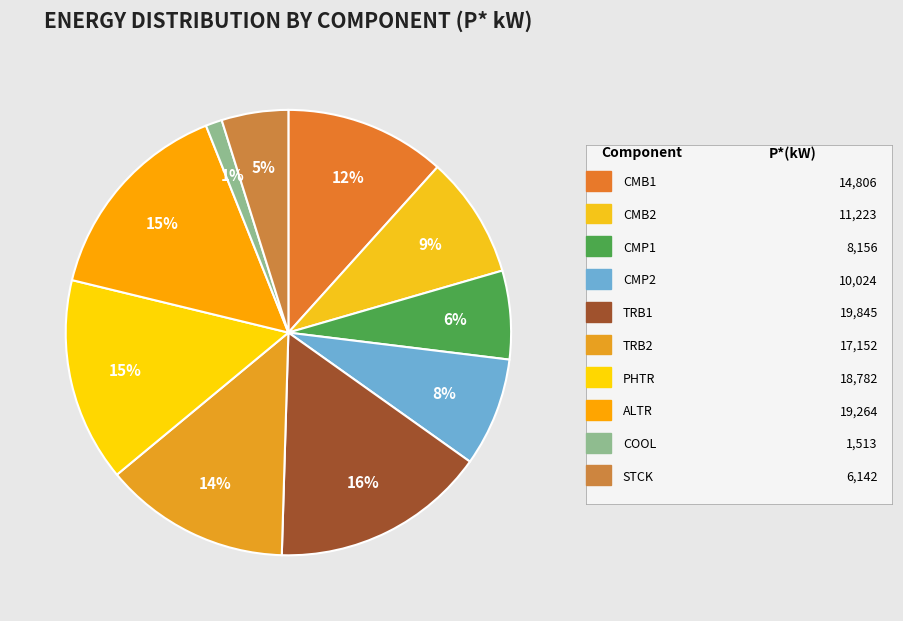

Rank the categories by value from lowest to highest.

COOL, STCK, CMP1, CMP2, CMB2, CMB1, TRB2, PHTR, ALTR, TRB1